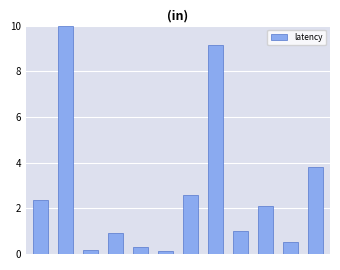

What is the average value?

2.8